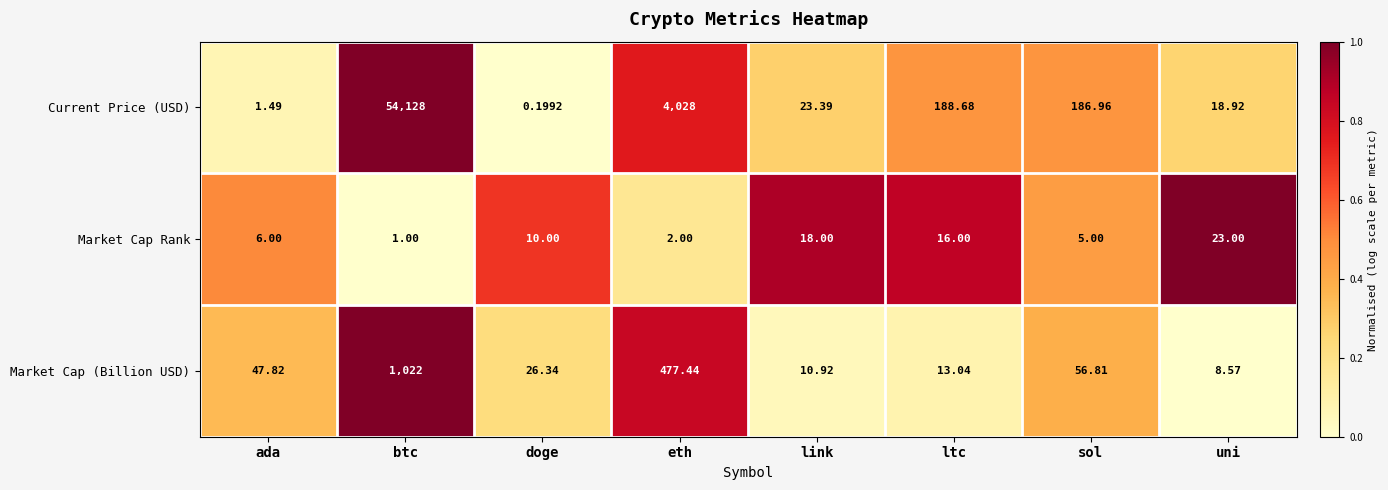

Which series changed the most between sol and uni?

Current Price (USD)